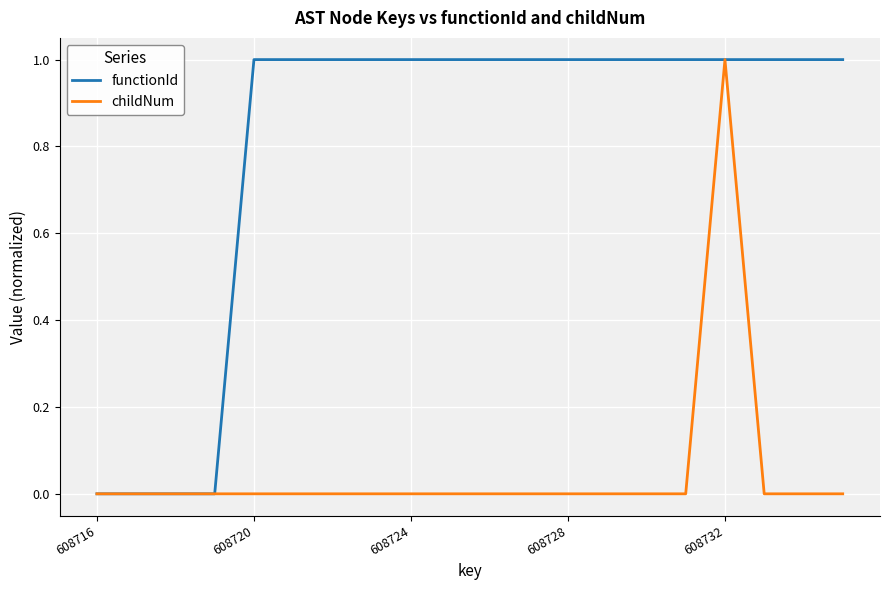

Rank the series by their average value, from lowest to highest.

childNum, functionId